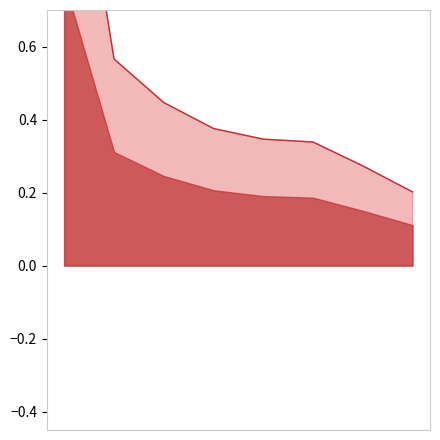

Read the value at 6.

0.3